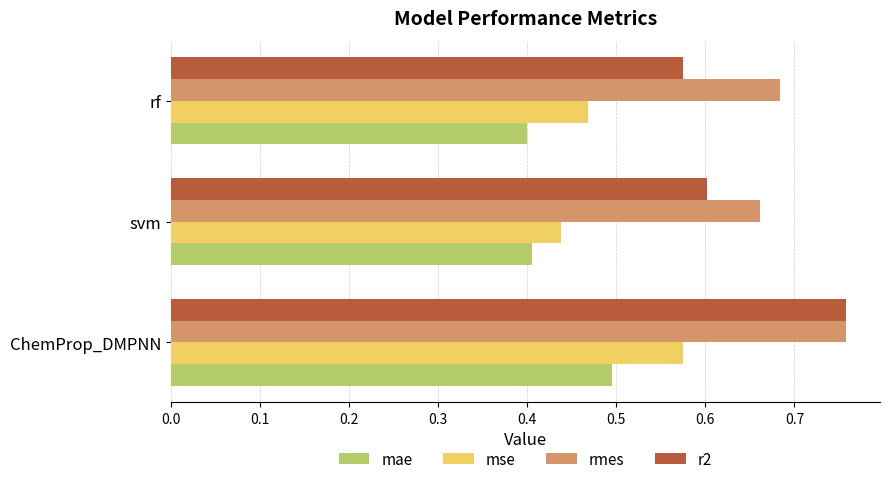

Which series has the largest total across all categories?

rmes